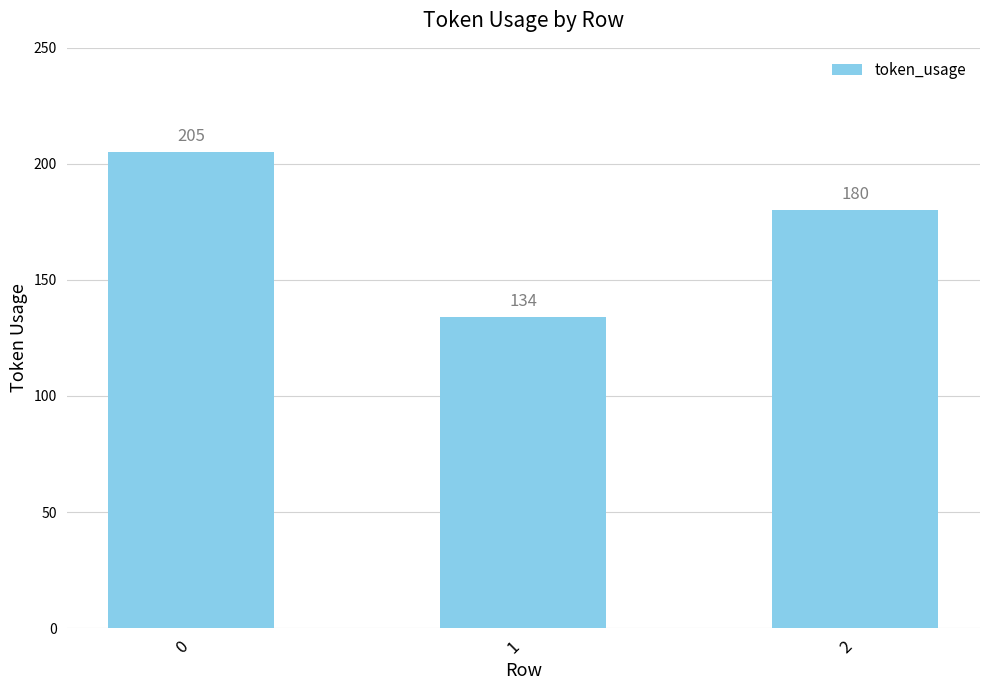

How many data points are less than 180?

1